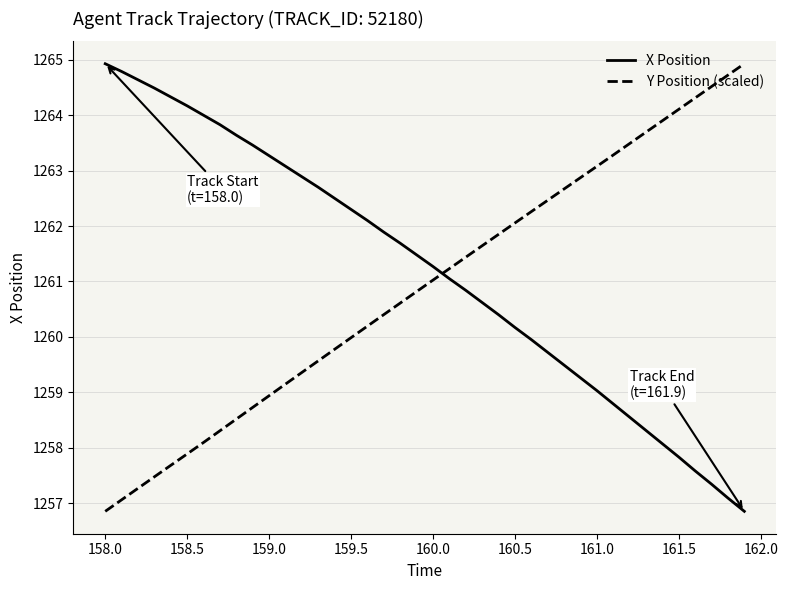

At how many categories does at least one series exceed 1260?

40